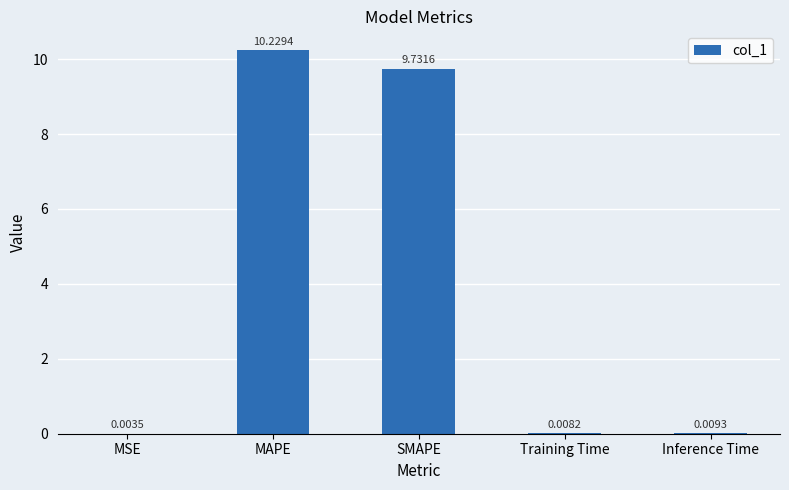

Where is the data nearest to the value 5?

SMAPE